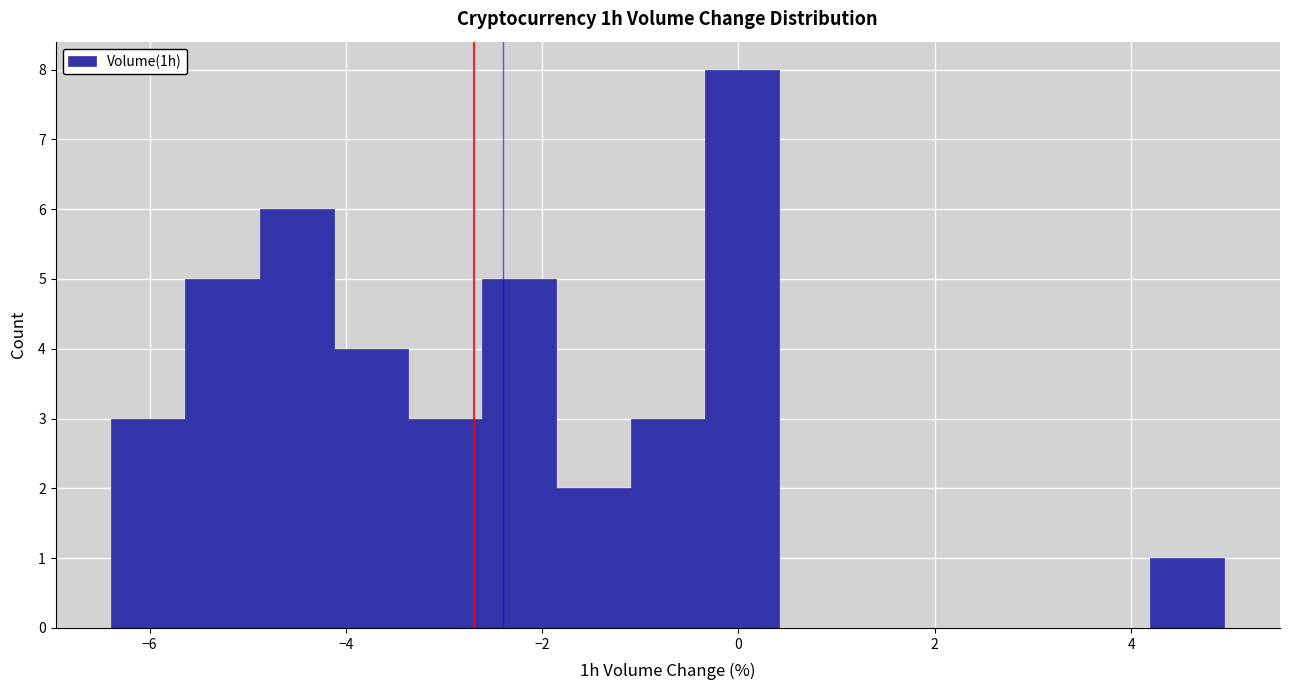

Read against the x-axis, roughly where is the centre of the tallest bar?

0.0